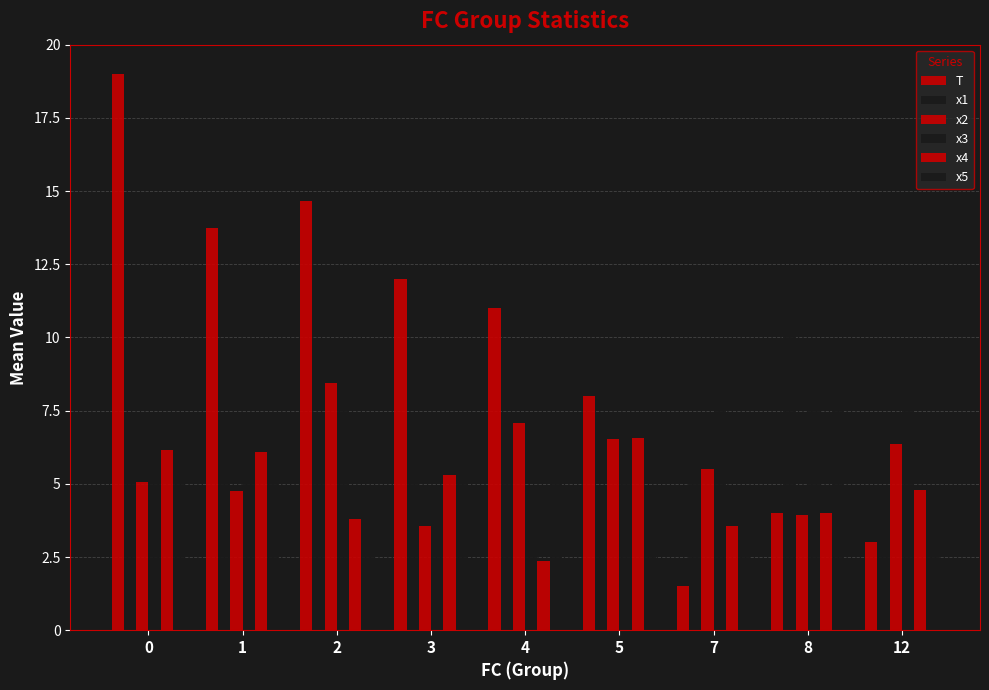

Which category has the lowest value in the T series?

7